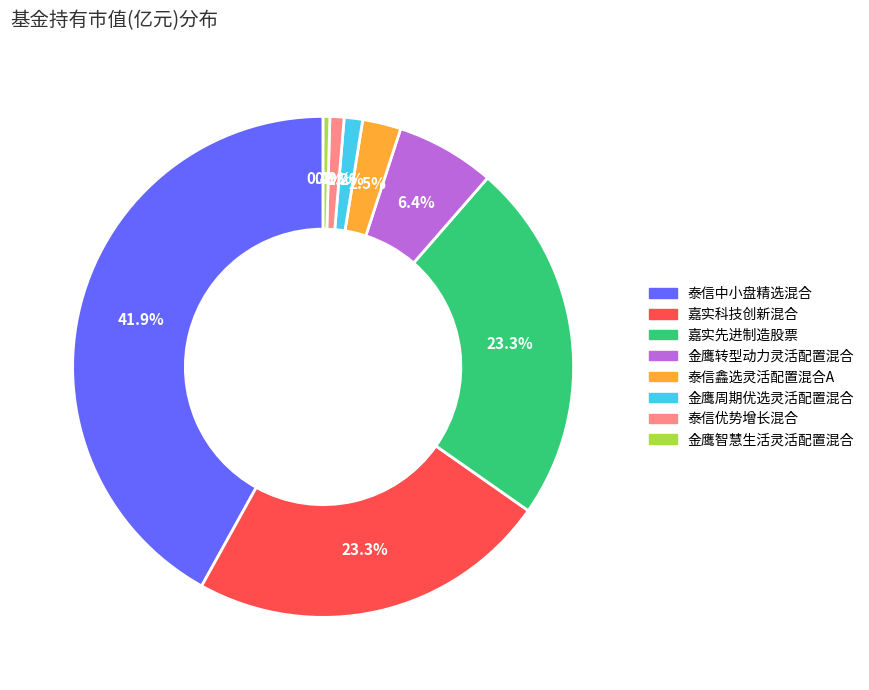

Does any single category account for the majority?

No